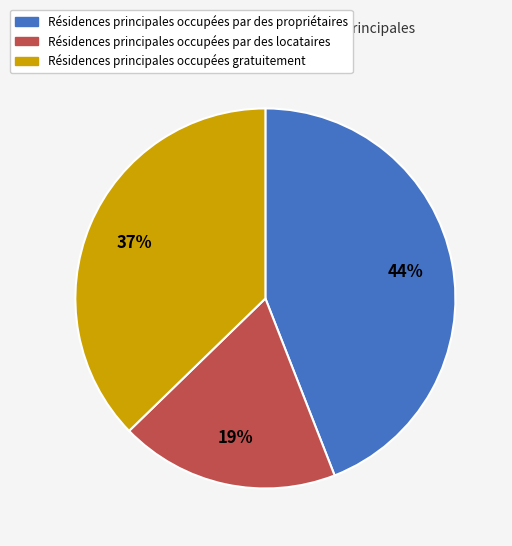

Is there a majority slice in this chart?

No